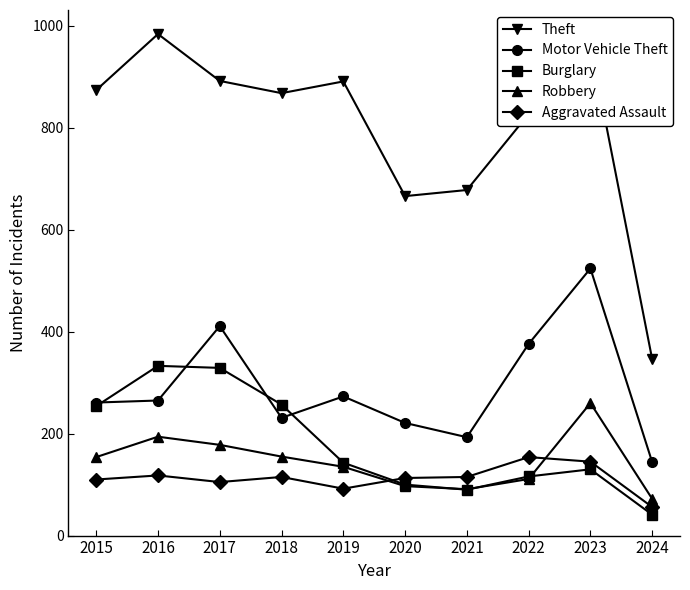

How many values in the Motor Vehicle Theft series are below 265?

5